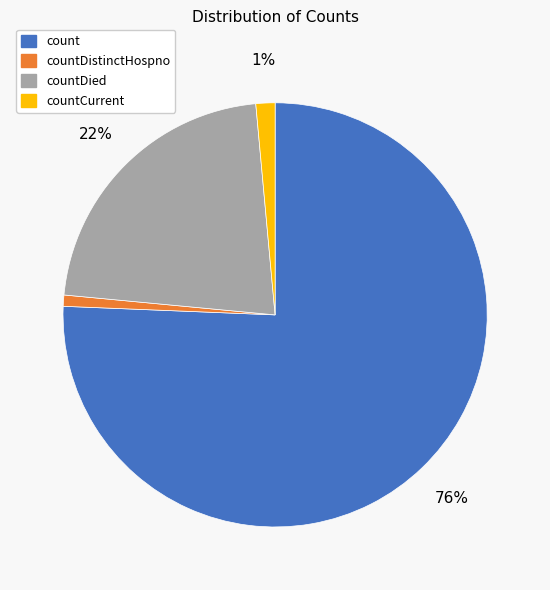

Is there any slice that represents more than half of the pie?

Yes